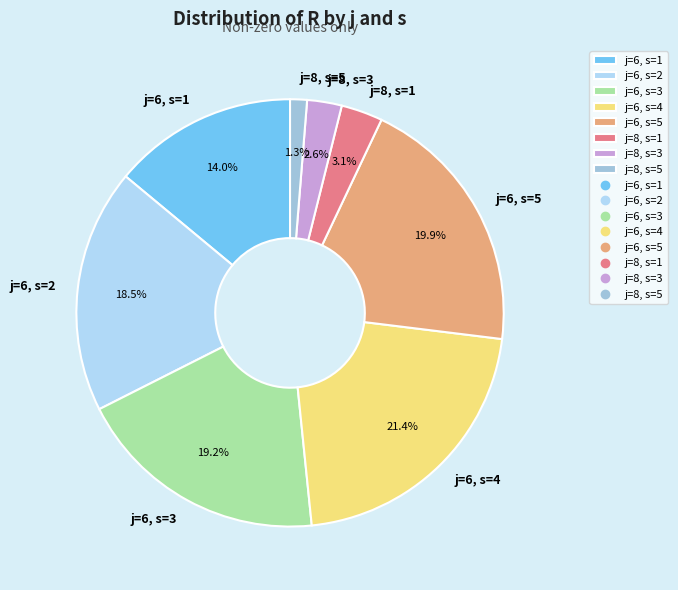

Rank the categories by value from lowest to highest.

j=8, s=5, j=8, s=3, j=8, s=1, j=6, s=1, j=6, s=2, j=6, s=3, j=6, s=5, j=6, s=4